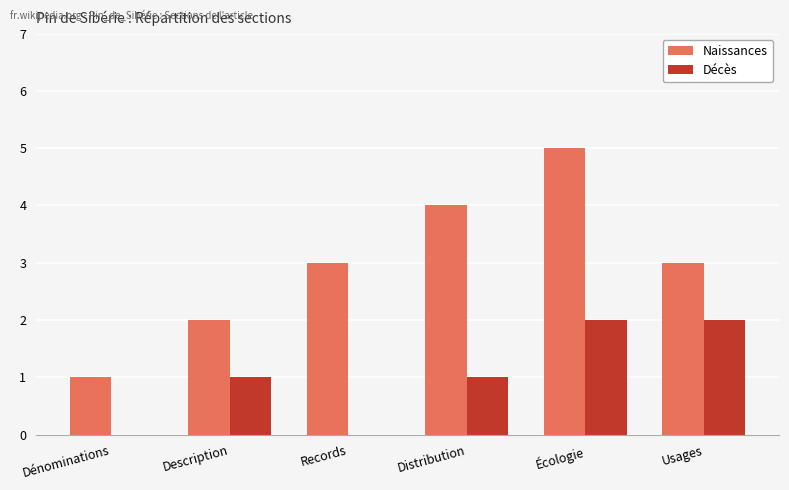

What value does the Naissances series have at Usages?

3